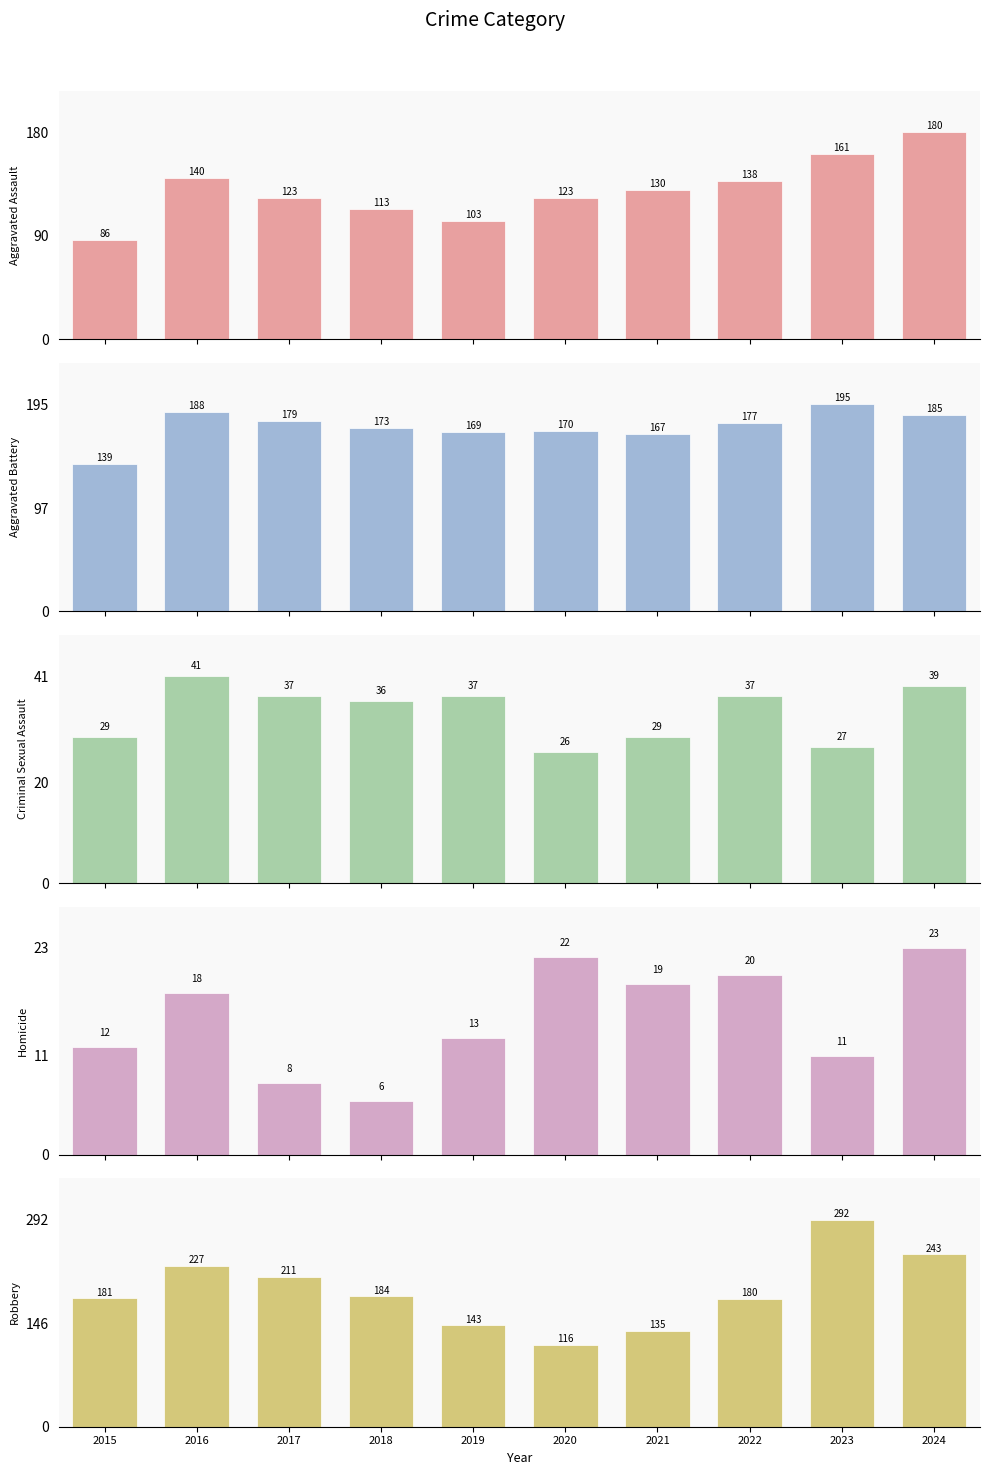

What are all the series names shown in the legend?

Aggravated Assault, Aggravated Battery, Criminal Sexual Assault, Homicide, Robbery